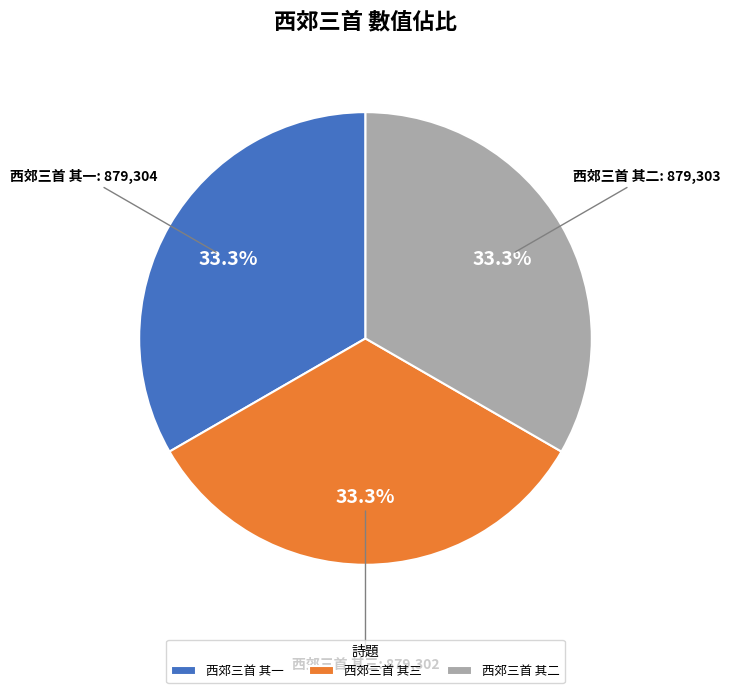

To the nearest percent, what is the combined percentage of 西郊三首 其一 and 西郊三首 其二?

67%